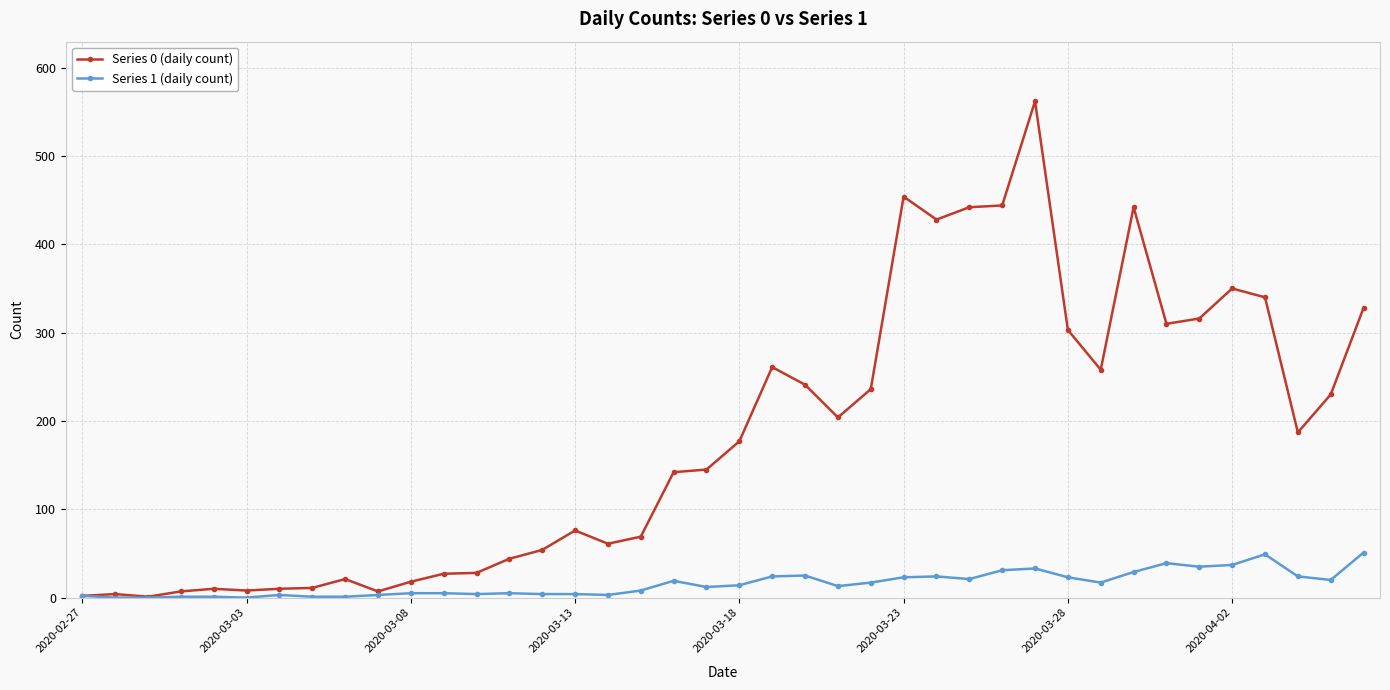

List the series in order of their peak value, highest first.

Series 0 (daily count), Series 1 (daily count)